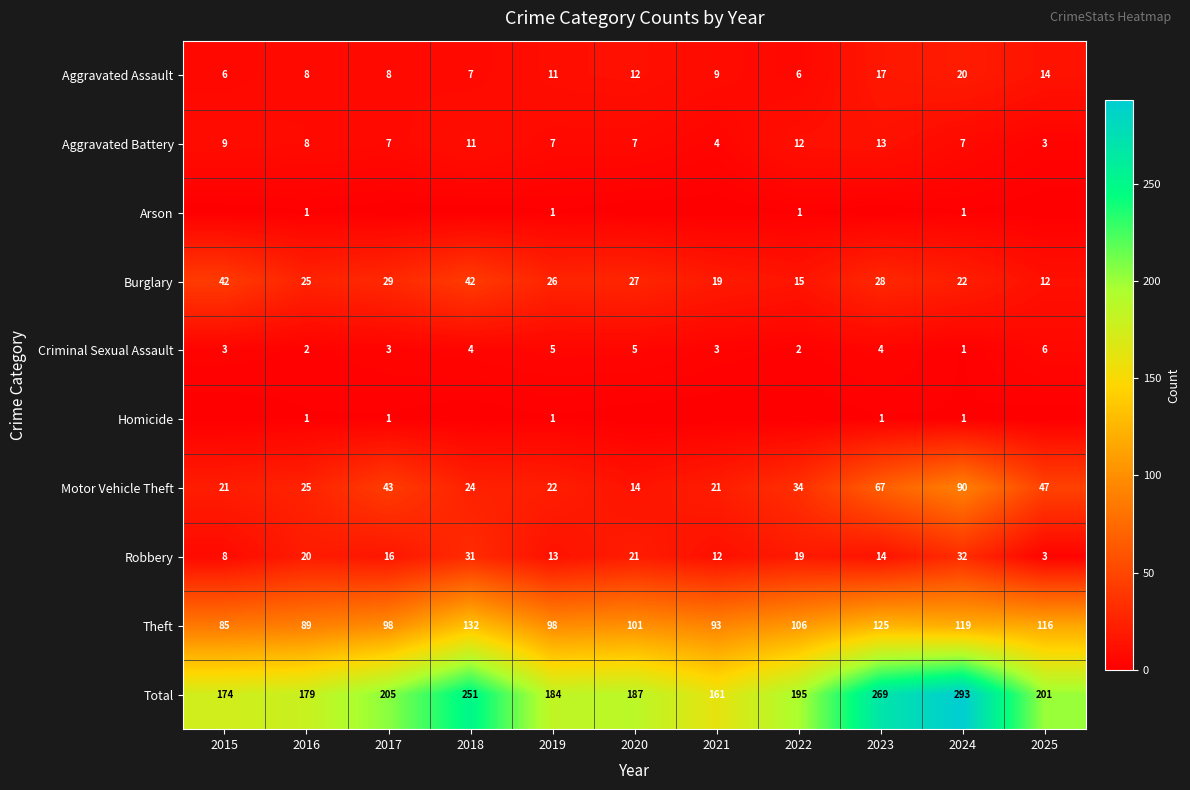

What is the spread (max minus min) of values at 2016?

178